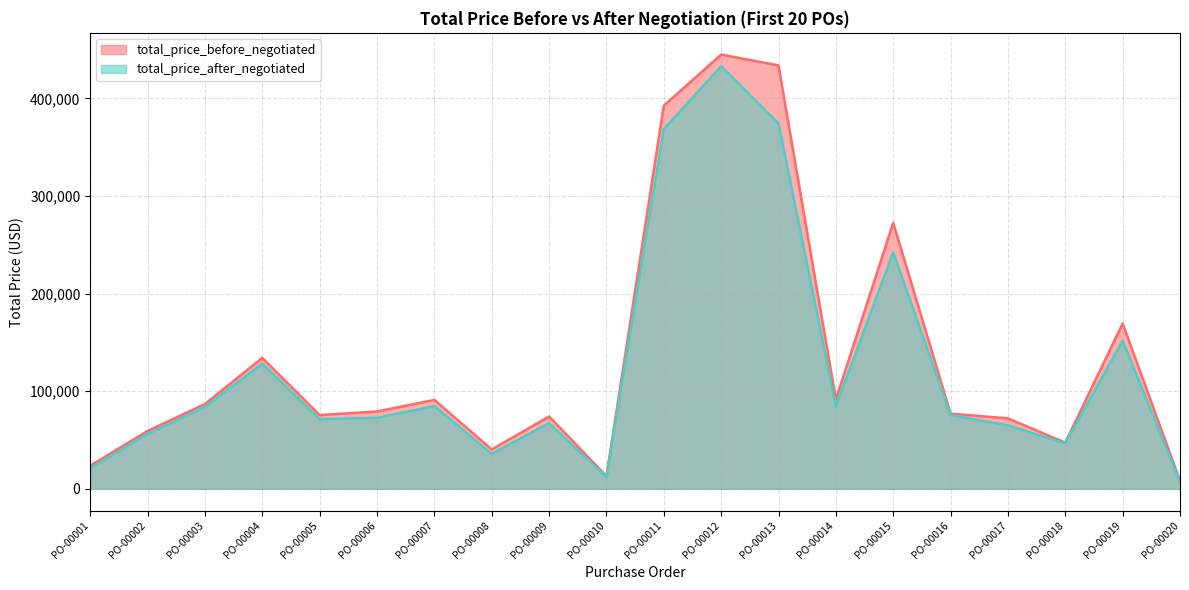

At PO-00010, list the series in order from largest to smallest.

total_price_before_negotiated, total_price_after_negotiated